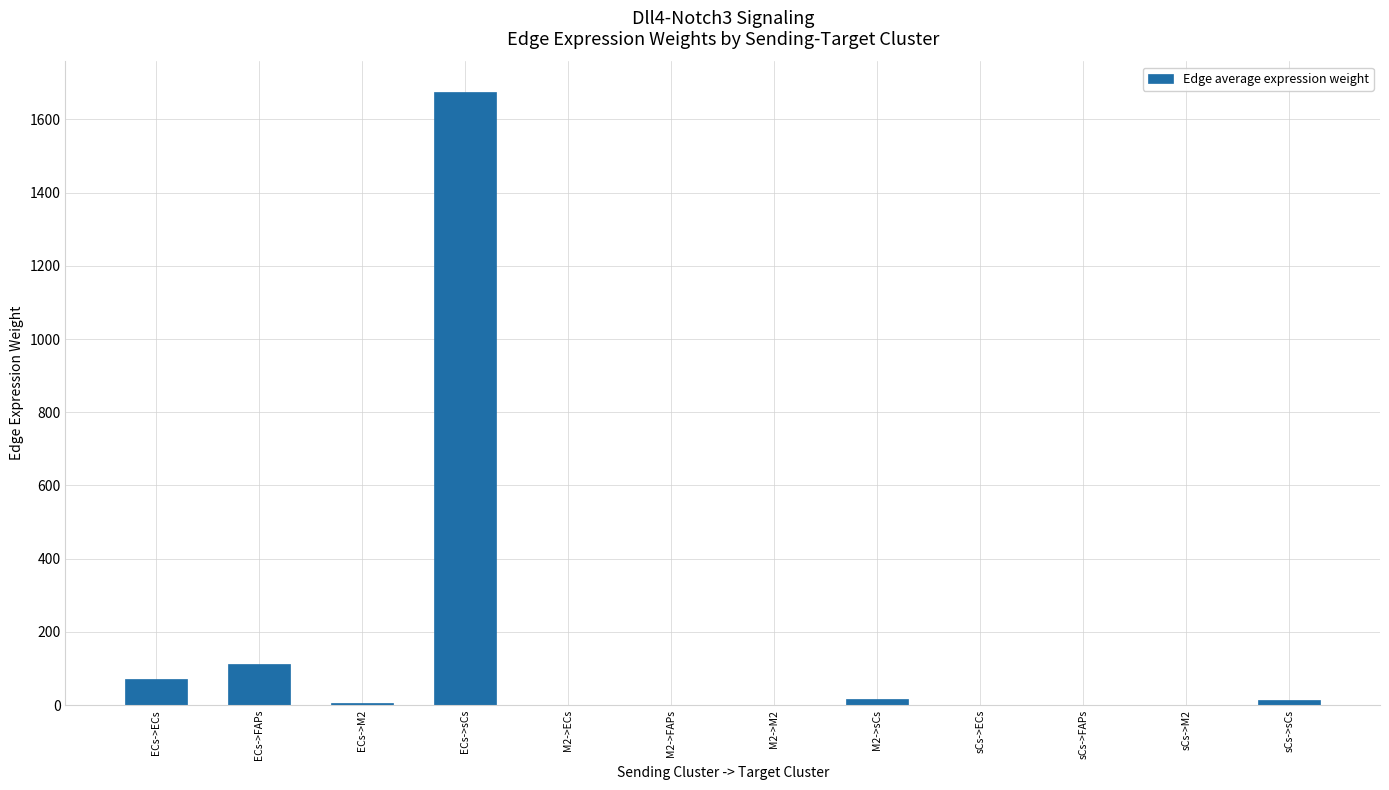

How many data points are above 5?

6